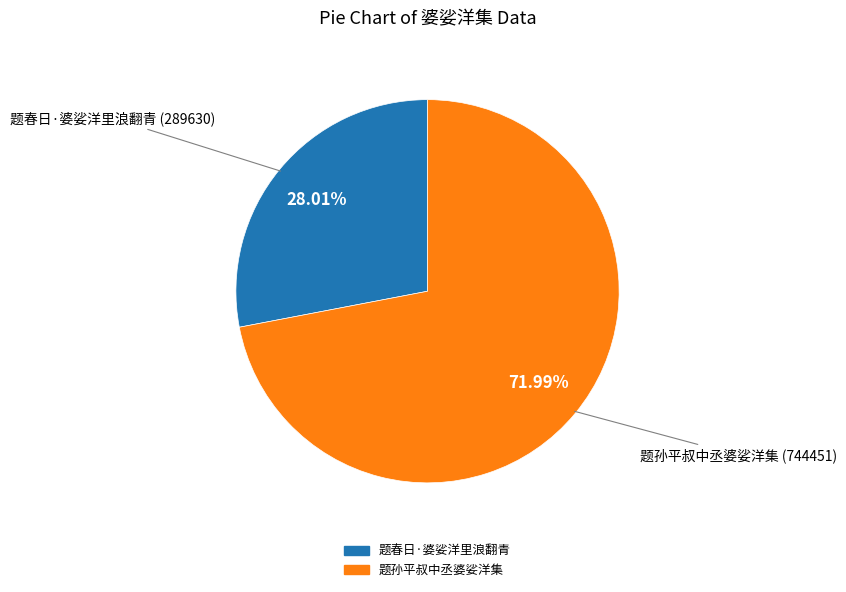

True or false: 题春日·婆娑洋里浪翻青 accounts for 28% of the total.

True